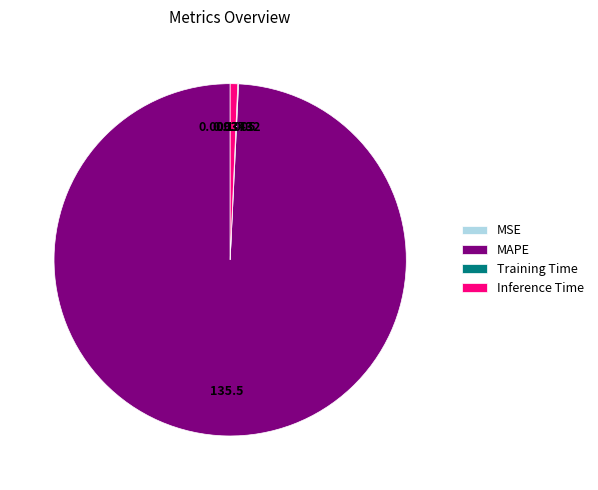

Which slice represents more than half of the pie?

MAPE